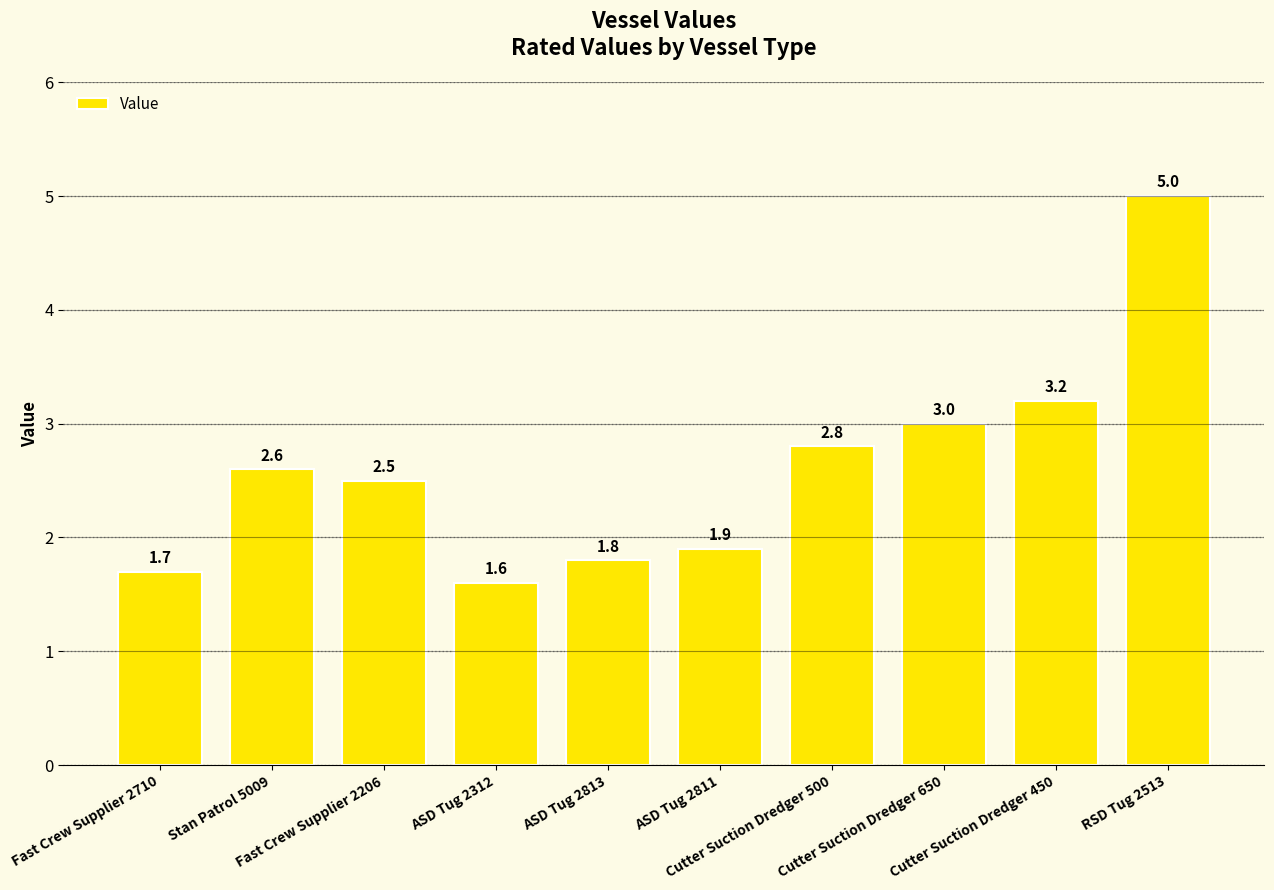

Are the bars grouped side by side (vs. stacked)?

No